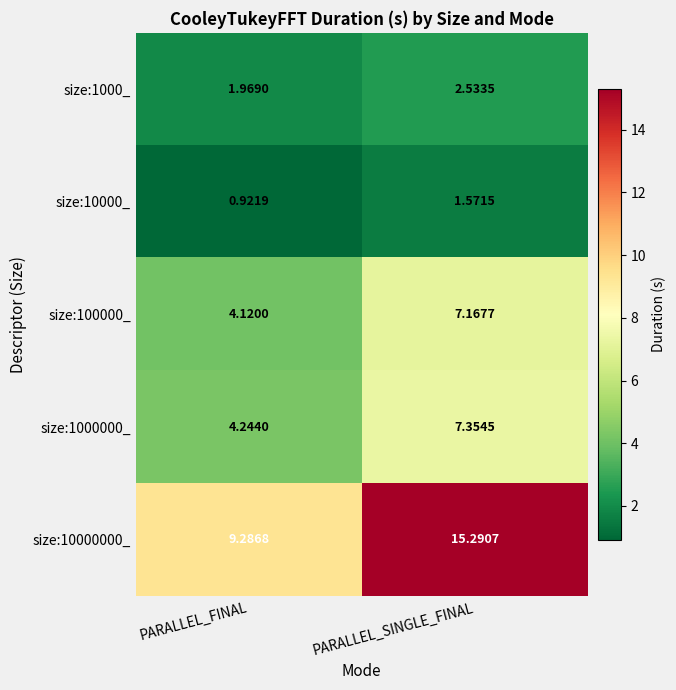

Between PARALLEL_FINAL and PARALLEL_SINGLE_FINAL, which series saw the biggest shift?

size:10000000_